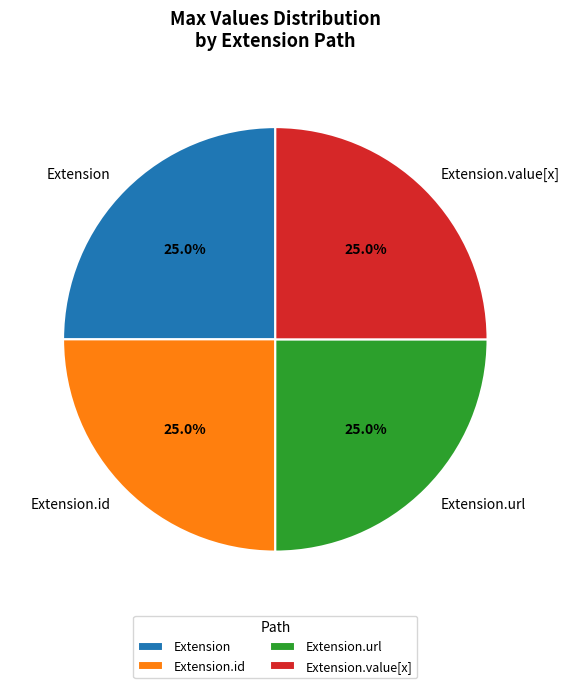

To the nearest percent, what percentage of the pie is Extension.url?

25%